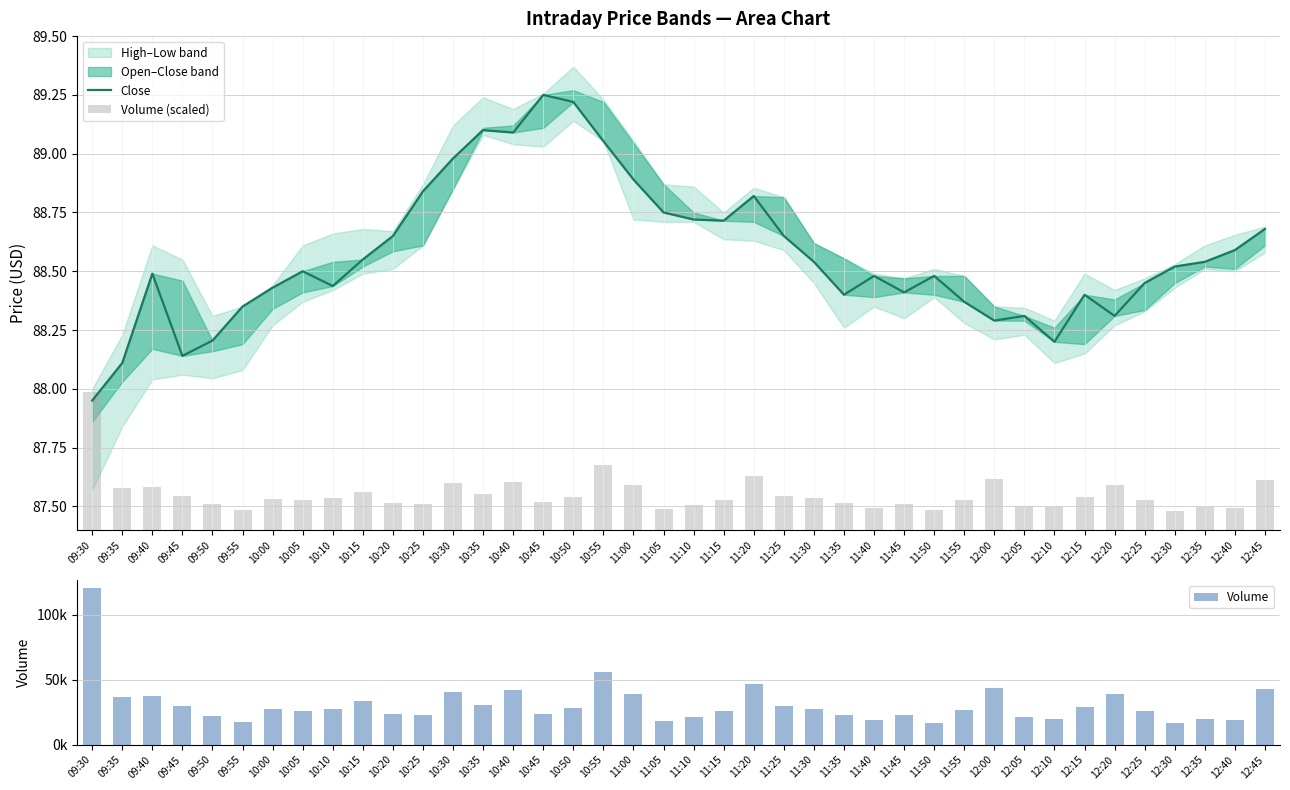

What is the label of the 9th bar from the right?

12:05